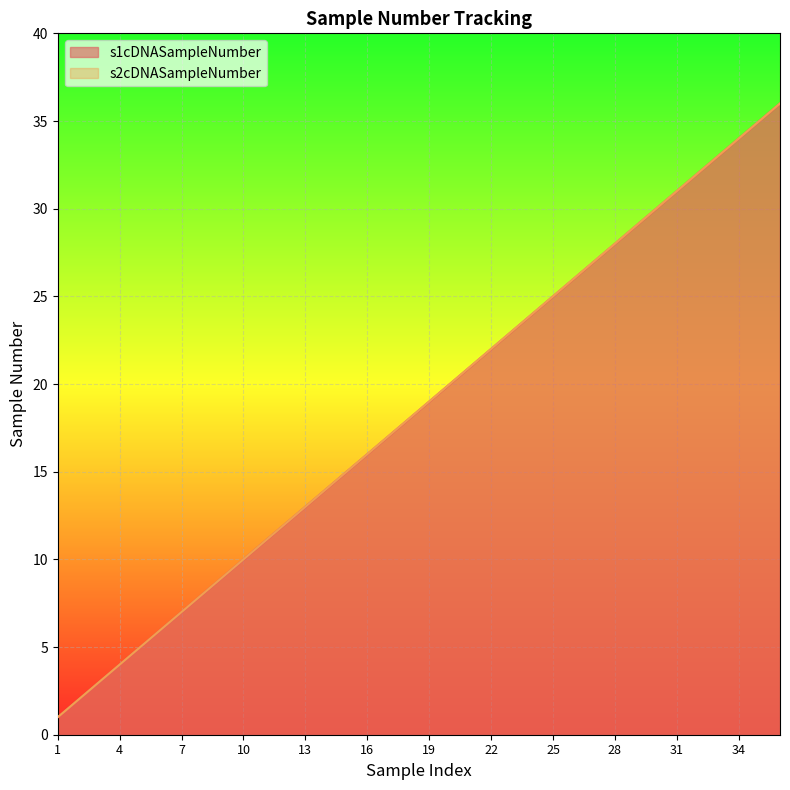

Rank the series at 16 from highest to lowest value.

s1cDNASampleNumber, s2cDNASampleNumber